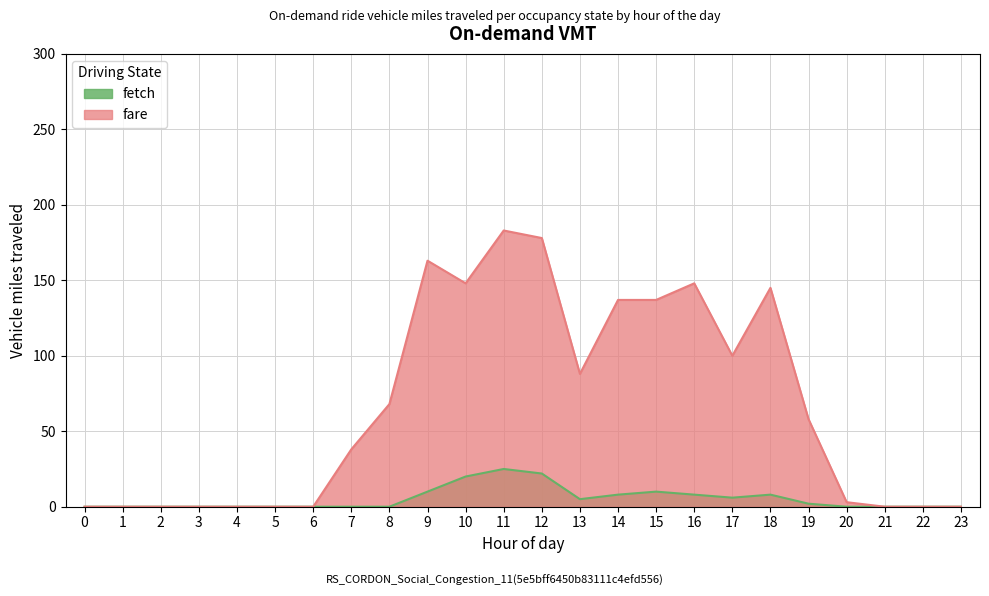

How many data points in fetch are above 0?

11